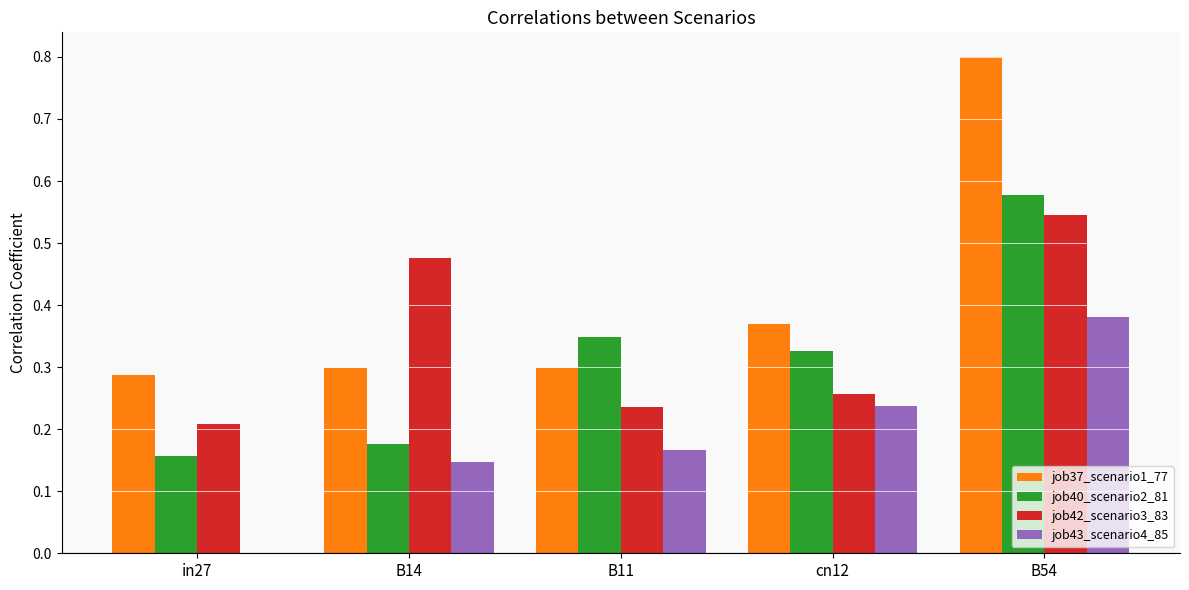

How many job37_scenario1_77 values are between 0 and 1?

5